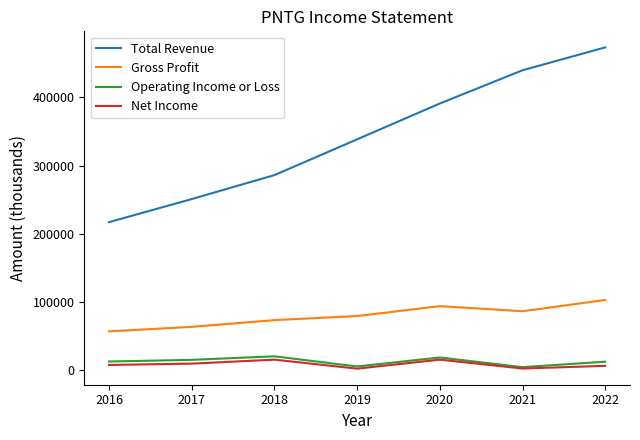

Is this an area chart (filled region under the line)?

No